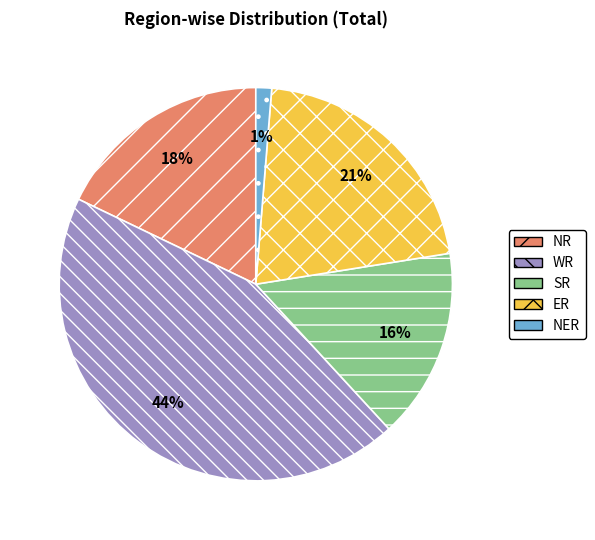

Is there a majority slice in this chart?

No